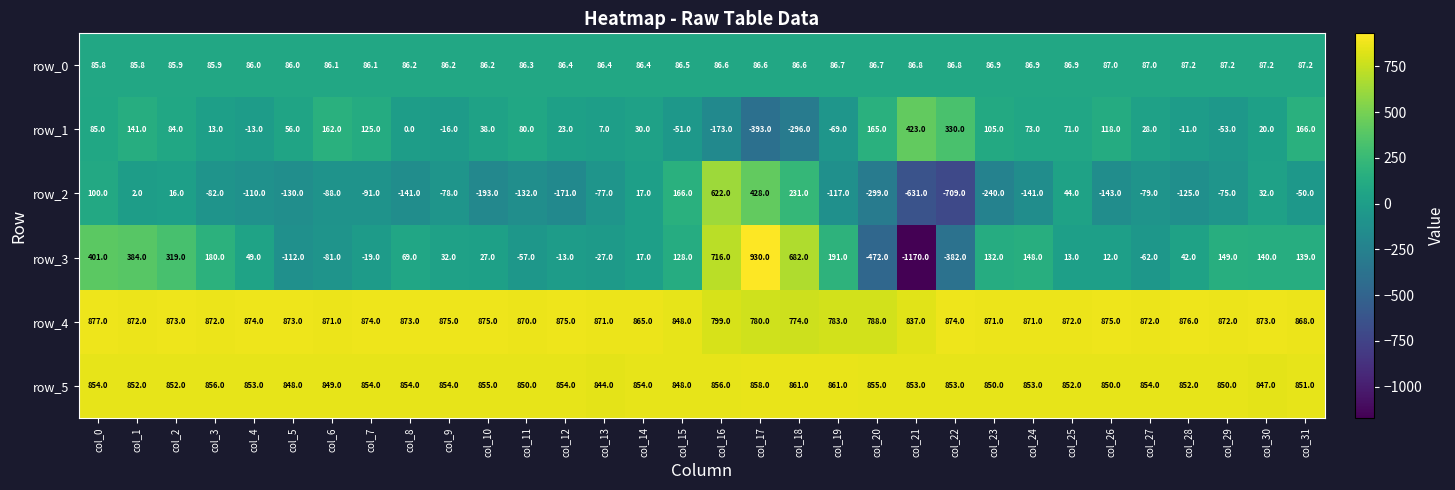

The row_0 series shows 114.2 at col_4. True or false?

False